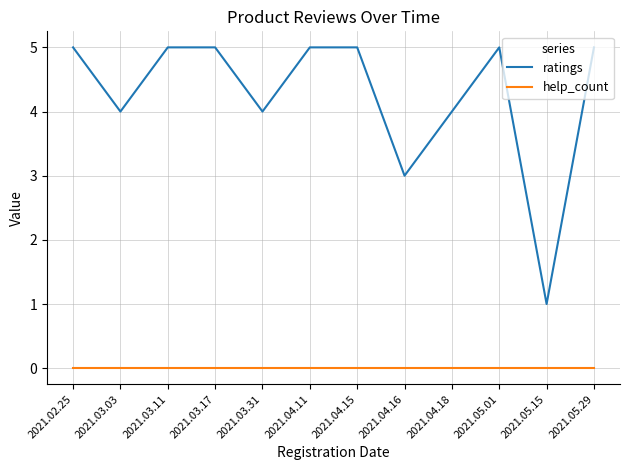

Rank the series at 2021.02.25 from lowest to highest value.

help_count, ratings